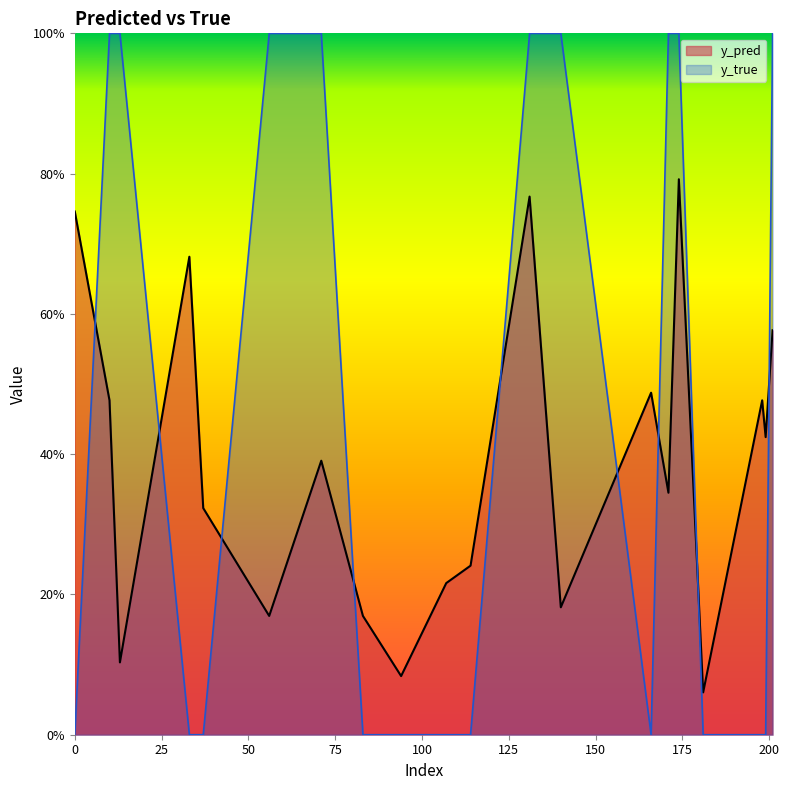

What is the average value of the y_pred series?

0.4